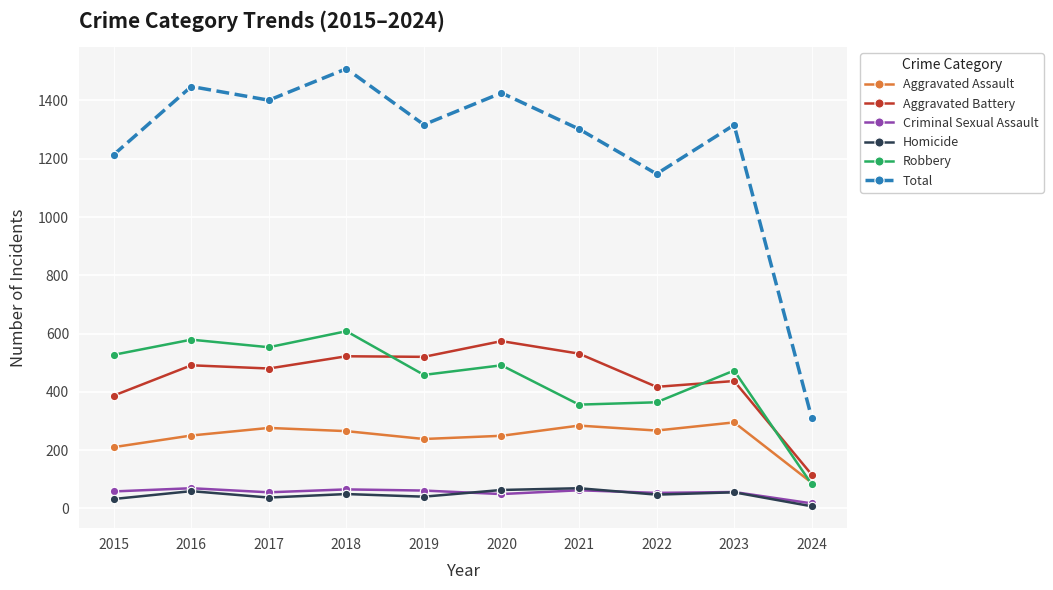

How many series are shown in this chart?

6